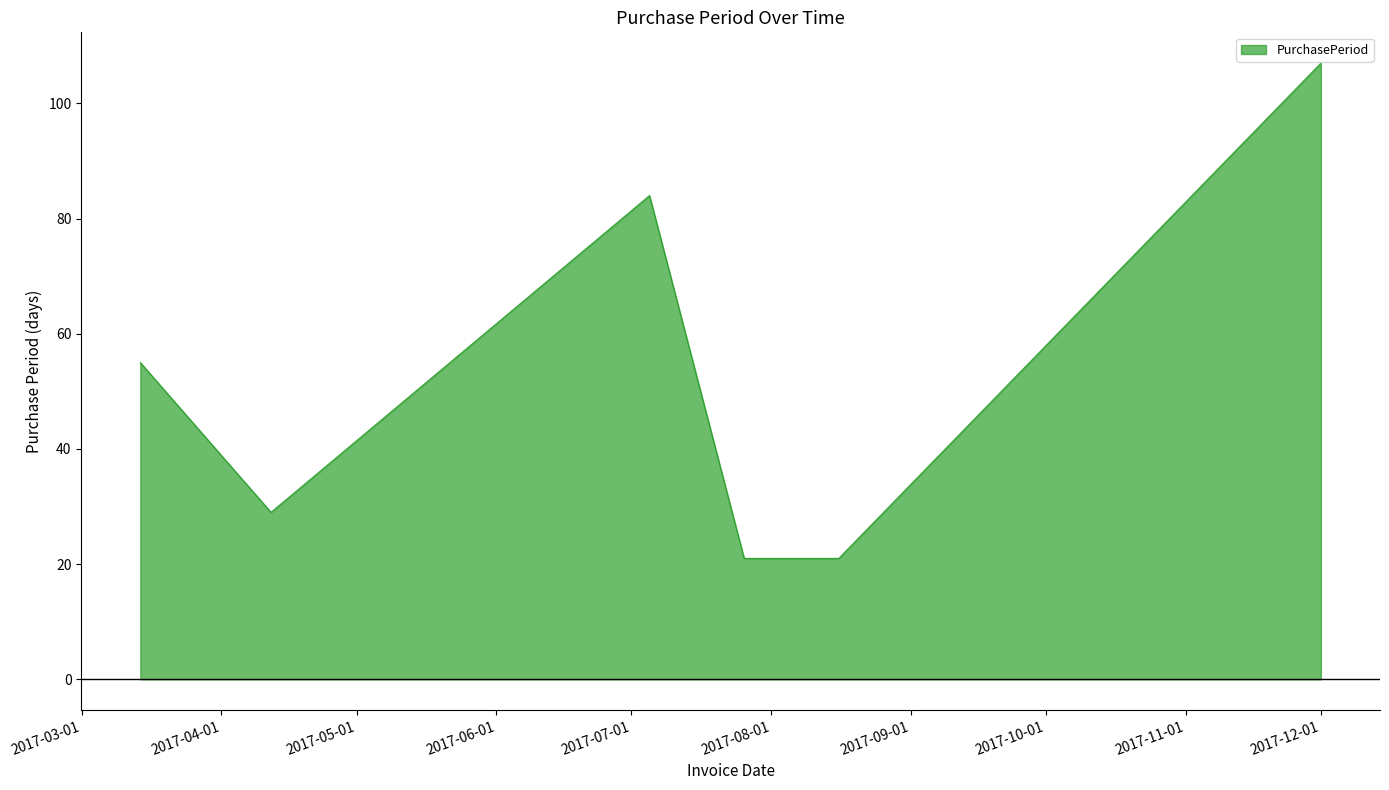

What is the change in value from 2017-03-14 to 2017-08-16?

-34